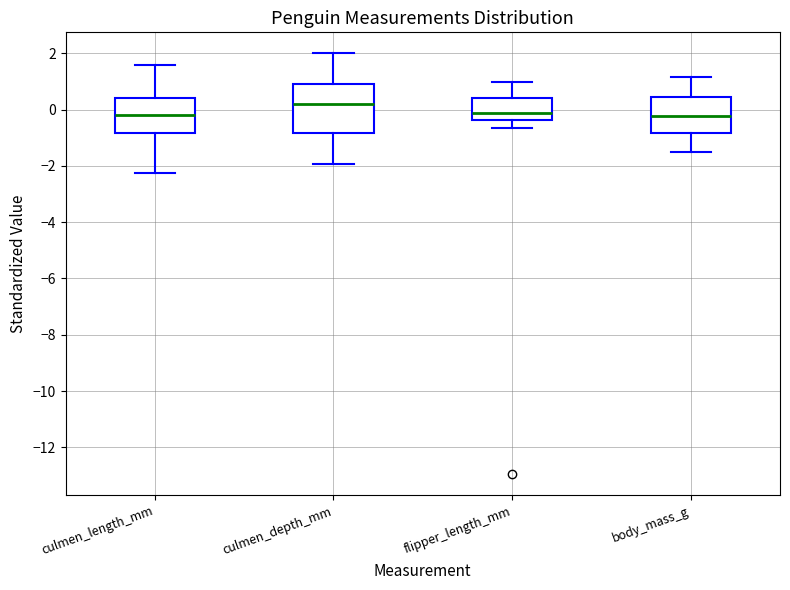

Reading left to right, transcribe this box plot: for each box, give where its median line is, the range the box spans, and where its two whiskers end, as read against the y-axis. The values are not printed on the chart, so give them approximately, as read against the axis.

culmen_length_mm: median -0.2, box -0.8 to 0.4, whiskers -2.2 to 1.6
culmen_depth_mm: median 0.2, box -0.8 to 1.0, whiskers -2.0 to 2.0
flipper_length_mm: median -0.2, box -0.4 to 0.4, whiskers -0.6 to 1.0
body_mass_g: median -0.2, box -0.8 to 0.4, whiskers -1.6 to 1.2